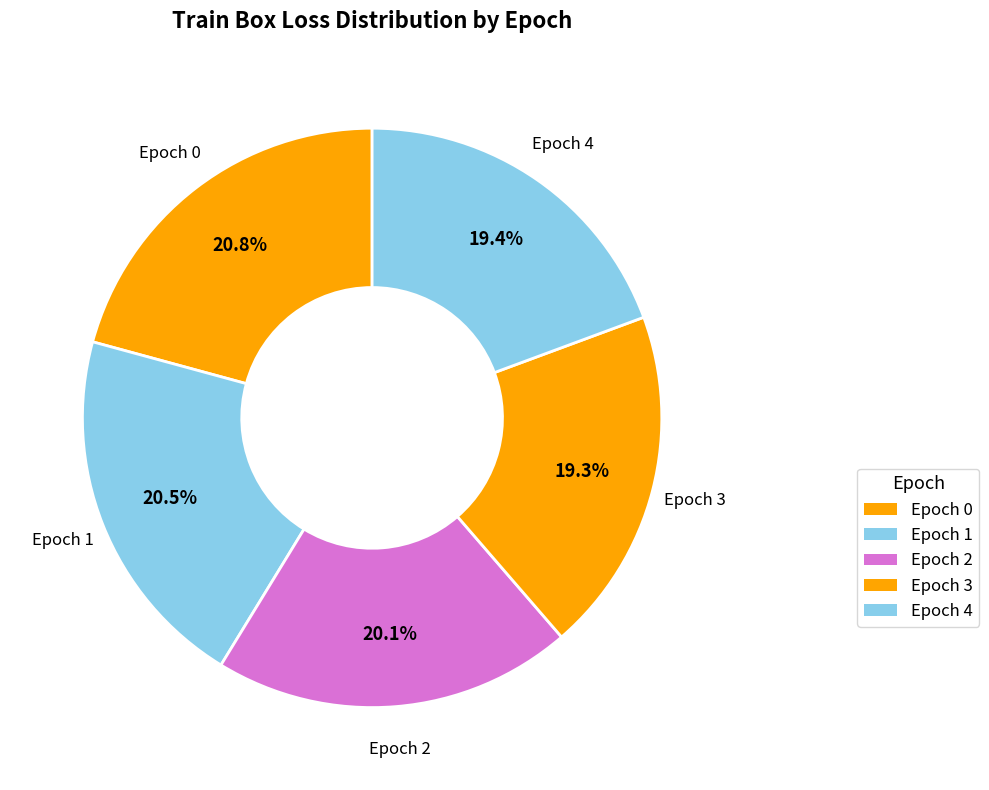

Is it true that Epoch 0 is 9% of the pie?

False